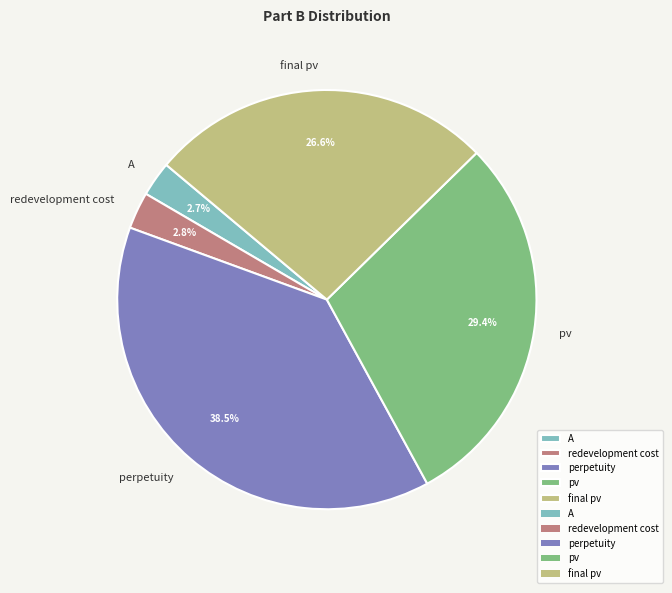

What is the largest slice in the pie chart?

perpetuity